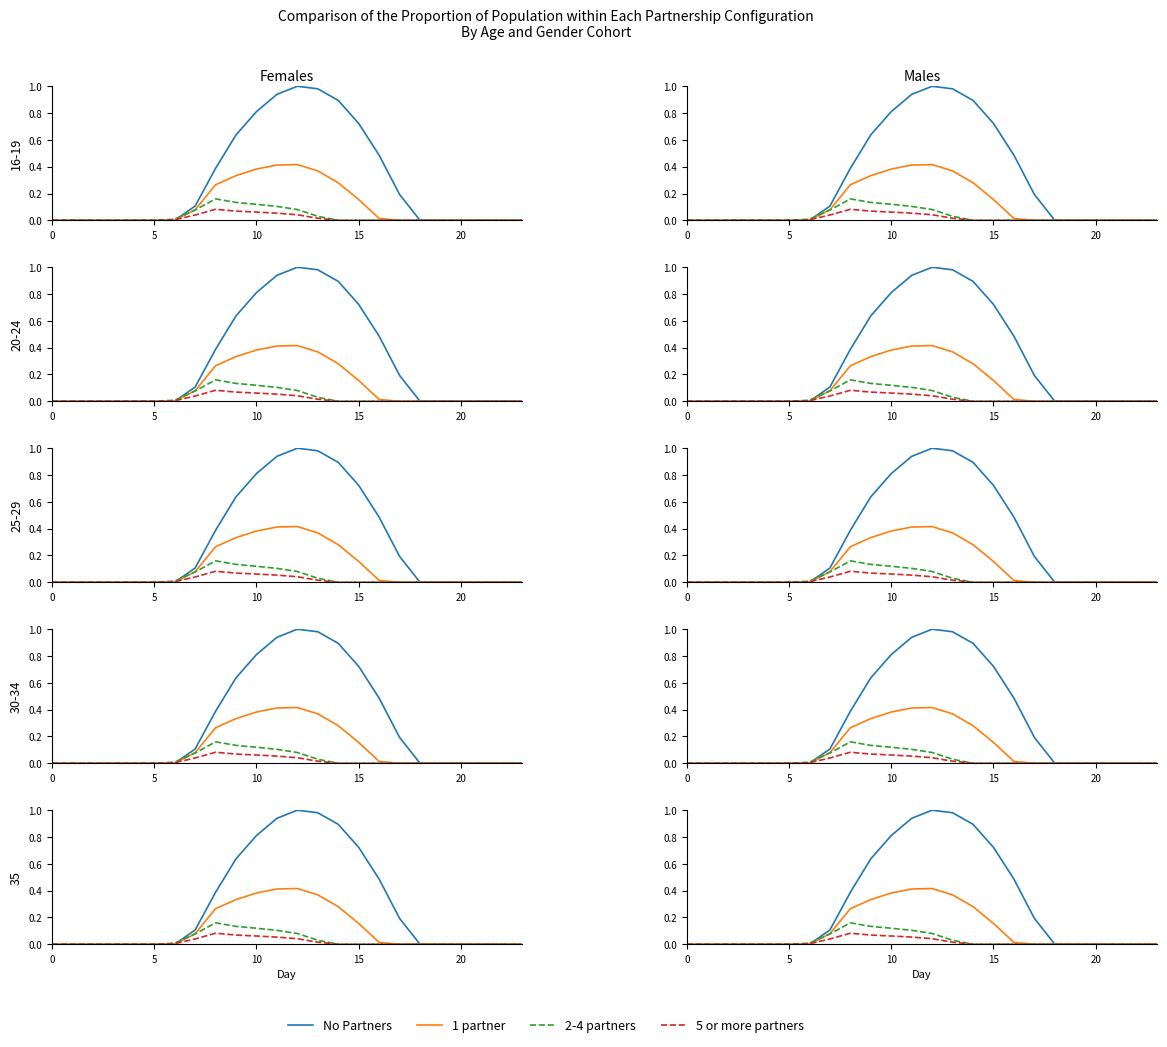

Rank the series by their maximum value, from highest to lowest.

No Partners, 1 partner, 2-4 partners, 5 or more partners